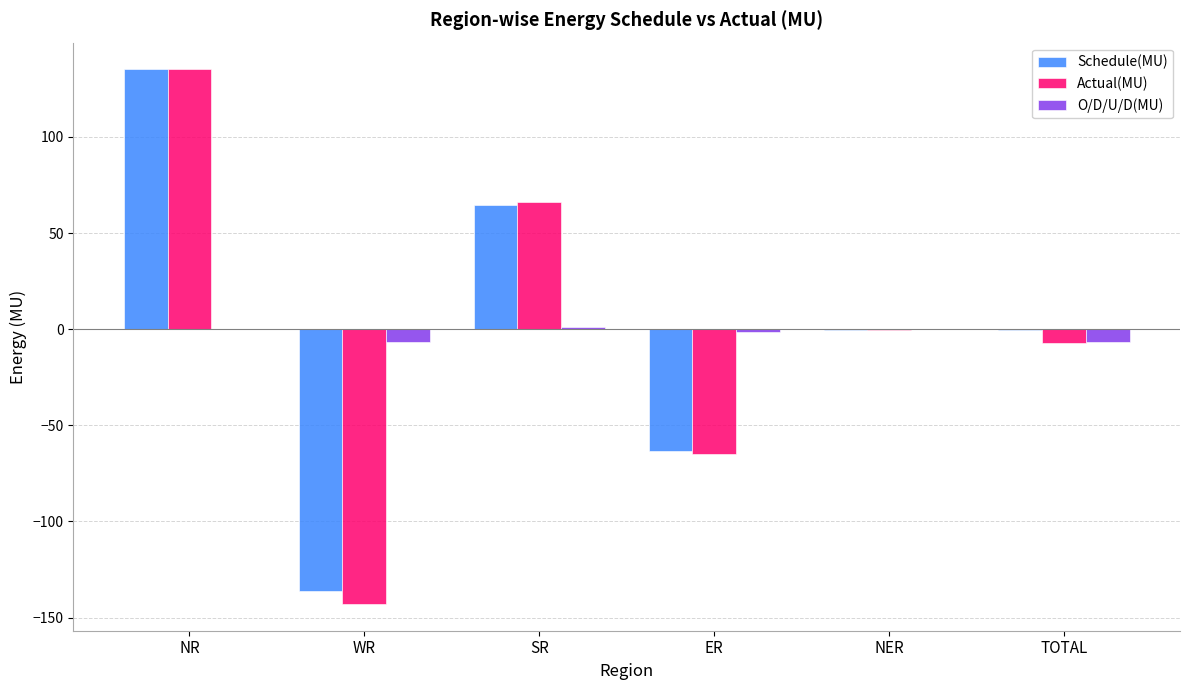

At which category does the chart reach its peak across all series?

NR